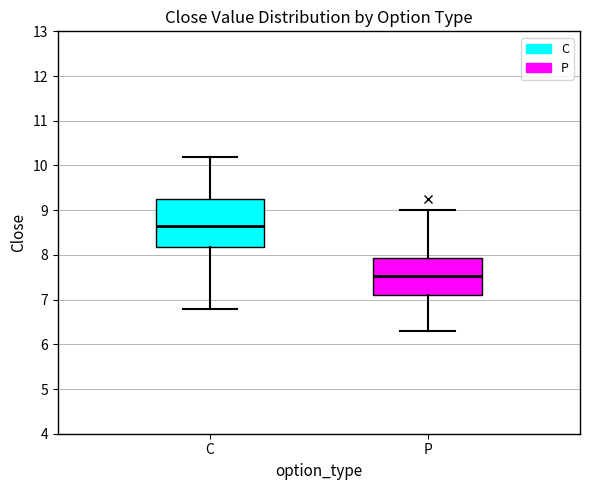

Which box has the lowest median line?

P